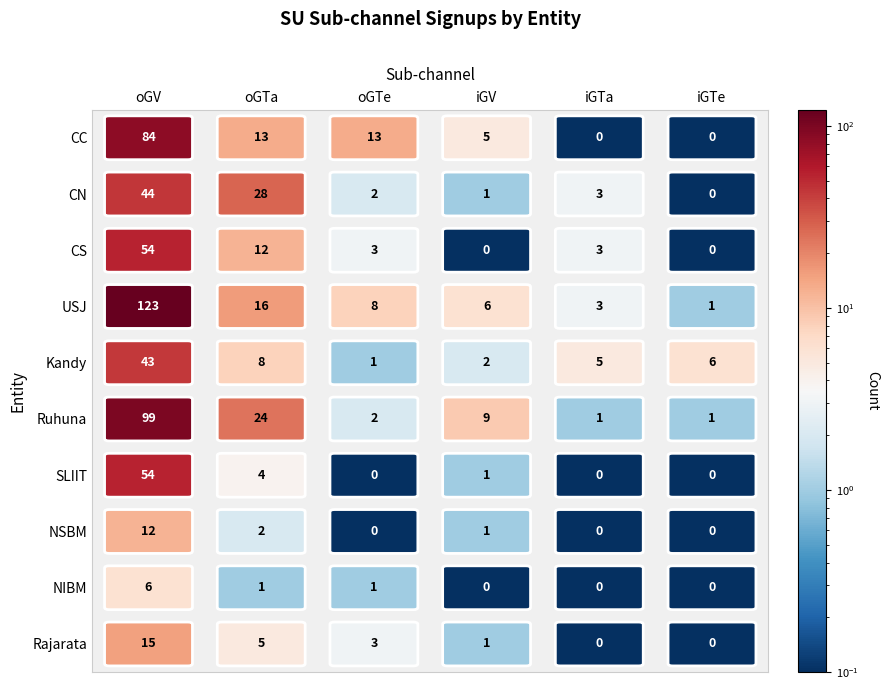

What is the total value across all series at 0?

534